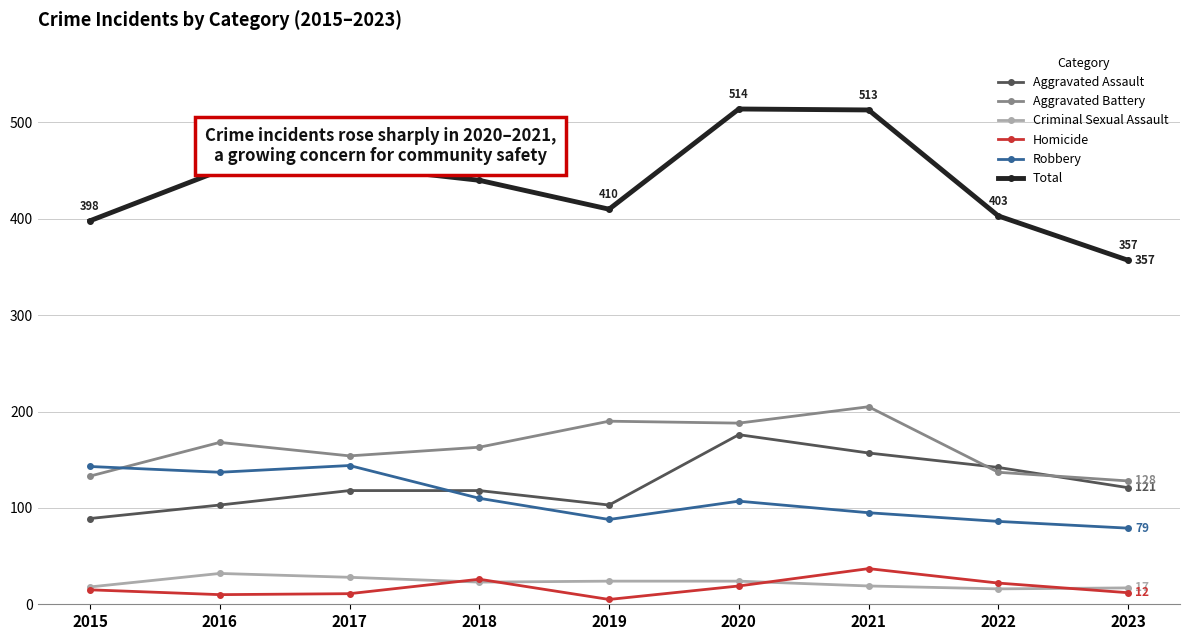

Which category has the lowest value in the Homicide series?

2019